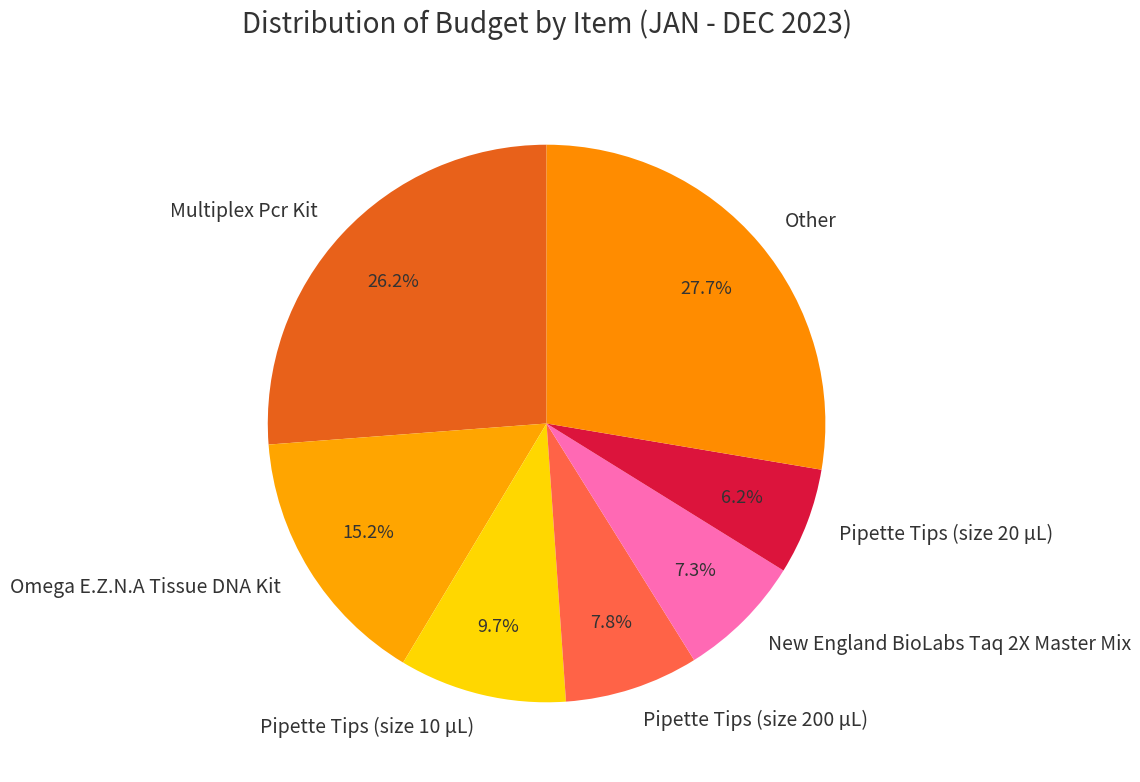

What is the largest slice in the pie chart?

Other